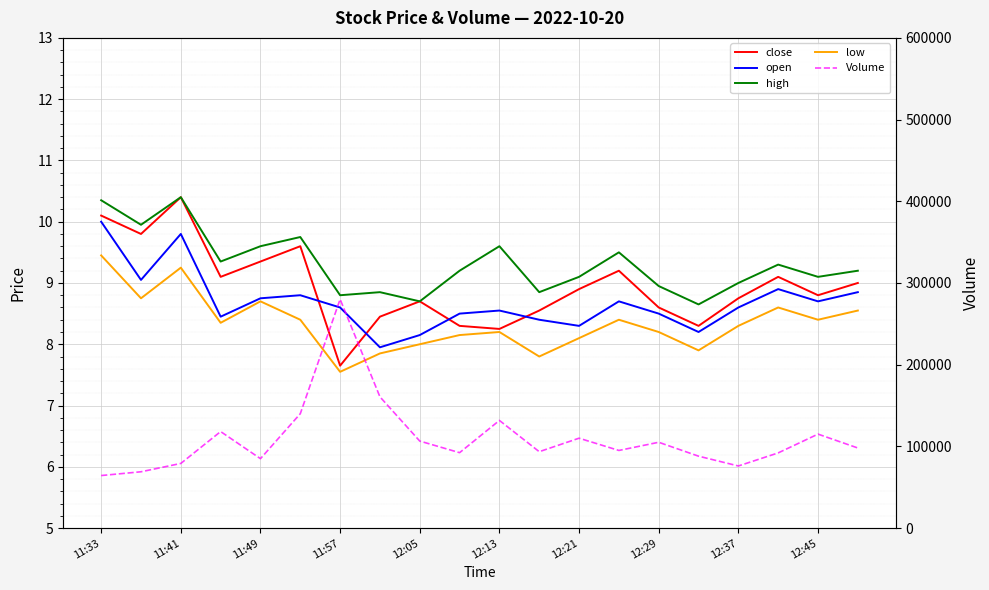

True or false: high and Volume intersect in this chart.

False